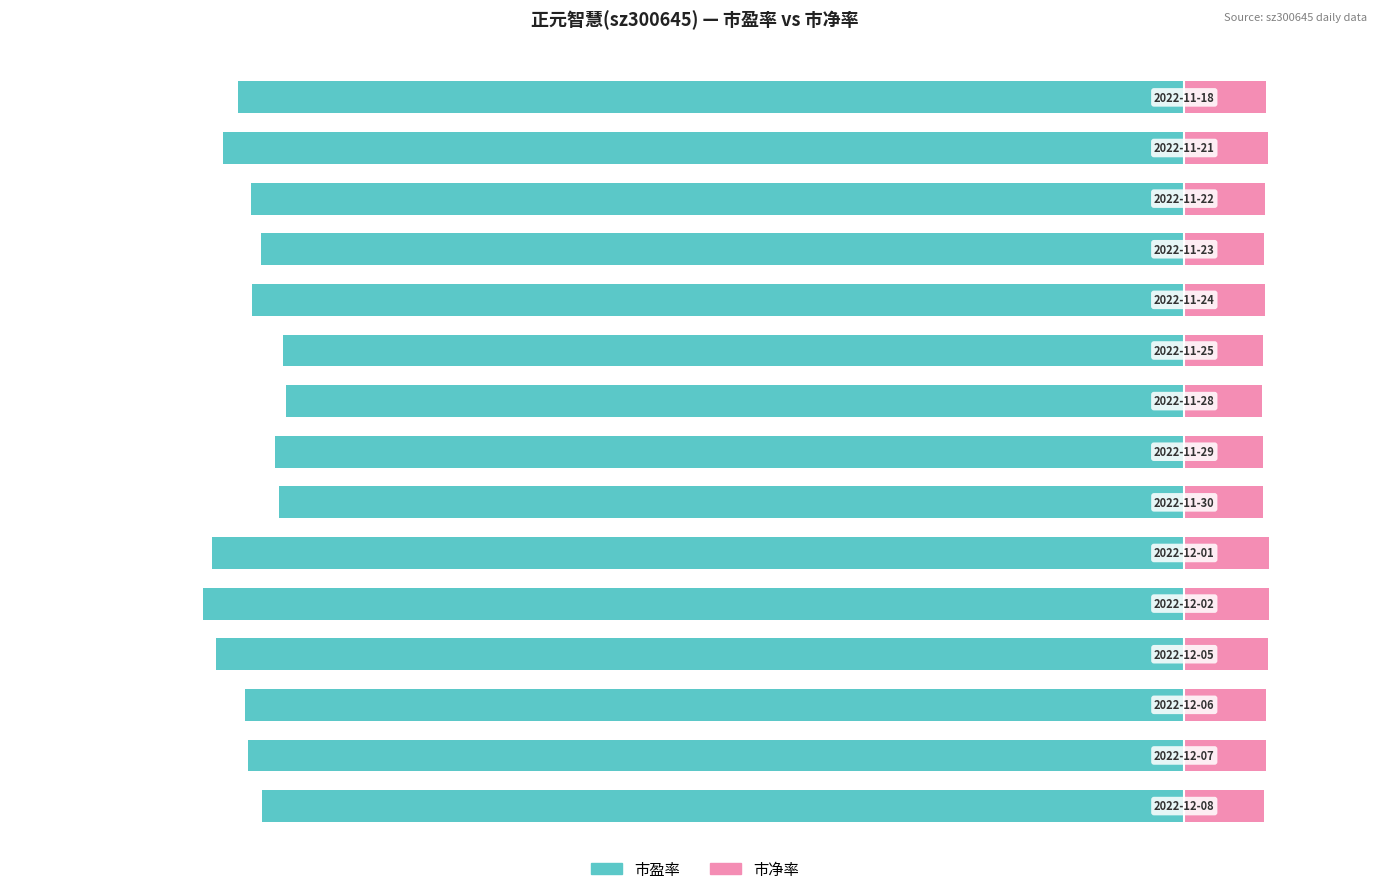

How many data points in 市盈率 are above -47?

4